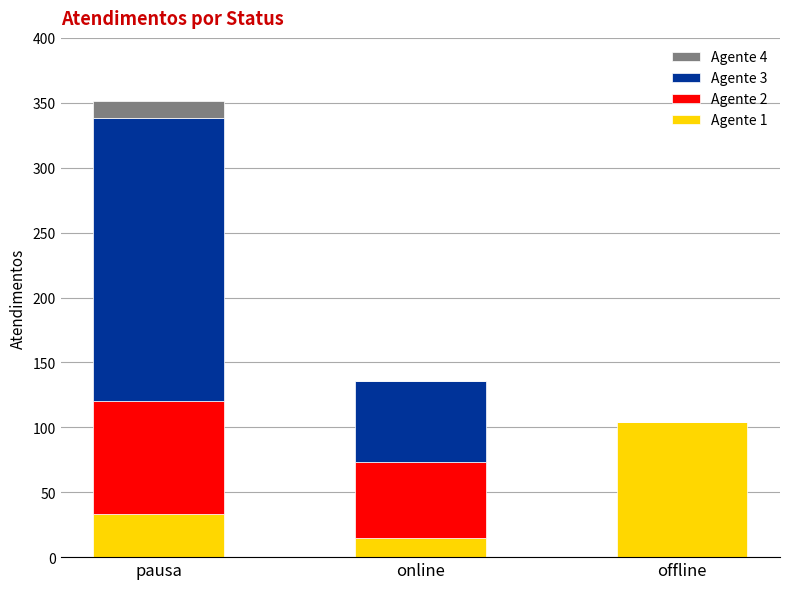

The value of Agente 1 at pausa is 54. True or false?

False